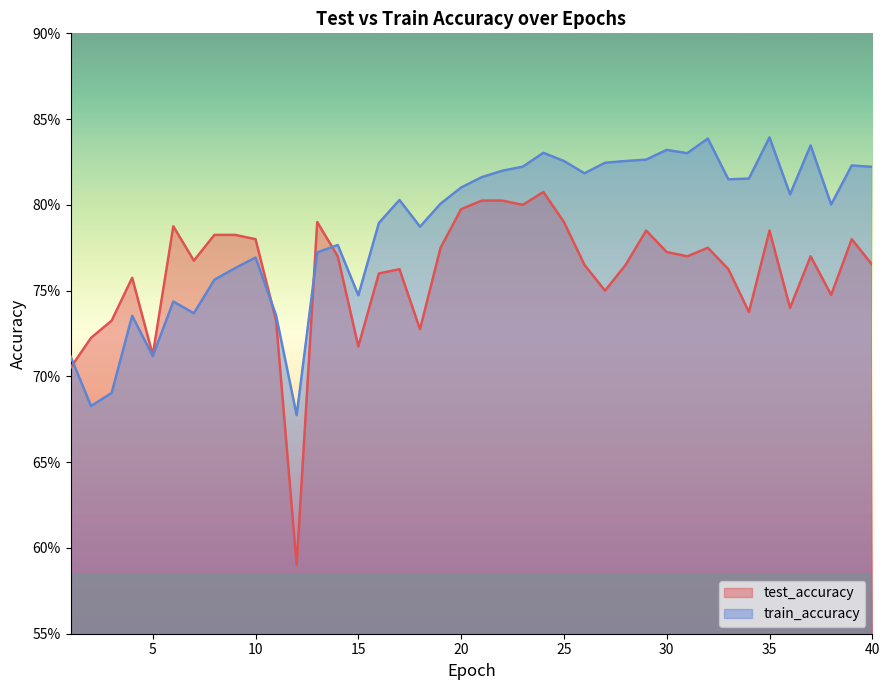

True or false: train_accuracy has a value of 1.3 at 26.

False